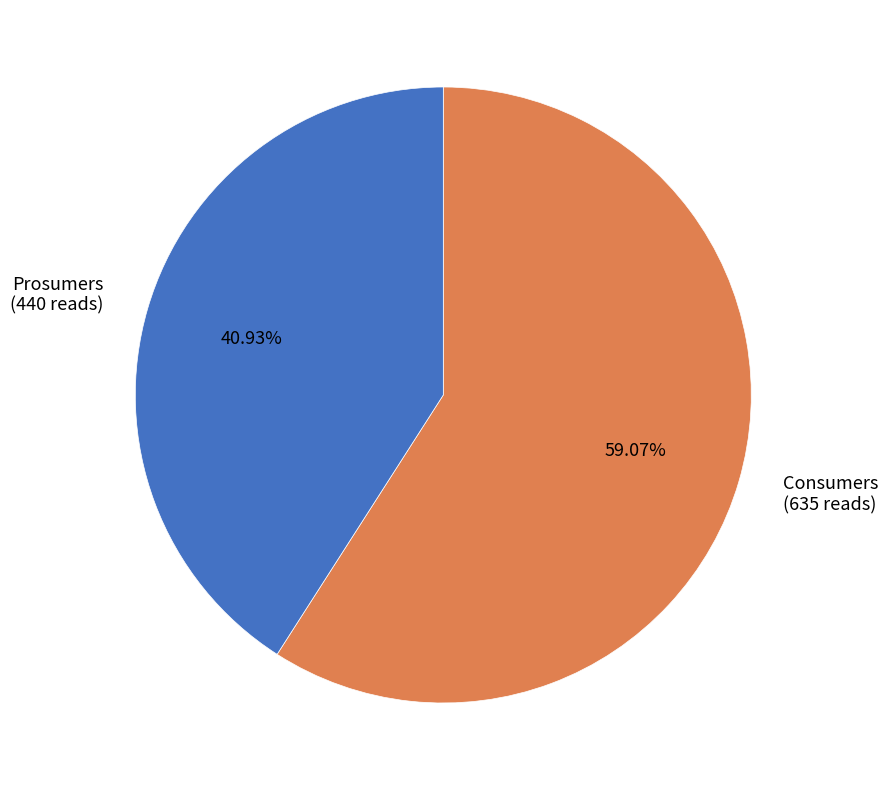

True or false: Consumers accounts for 69% of the total.

False